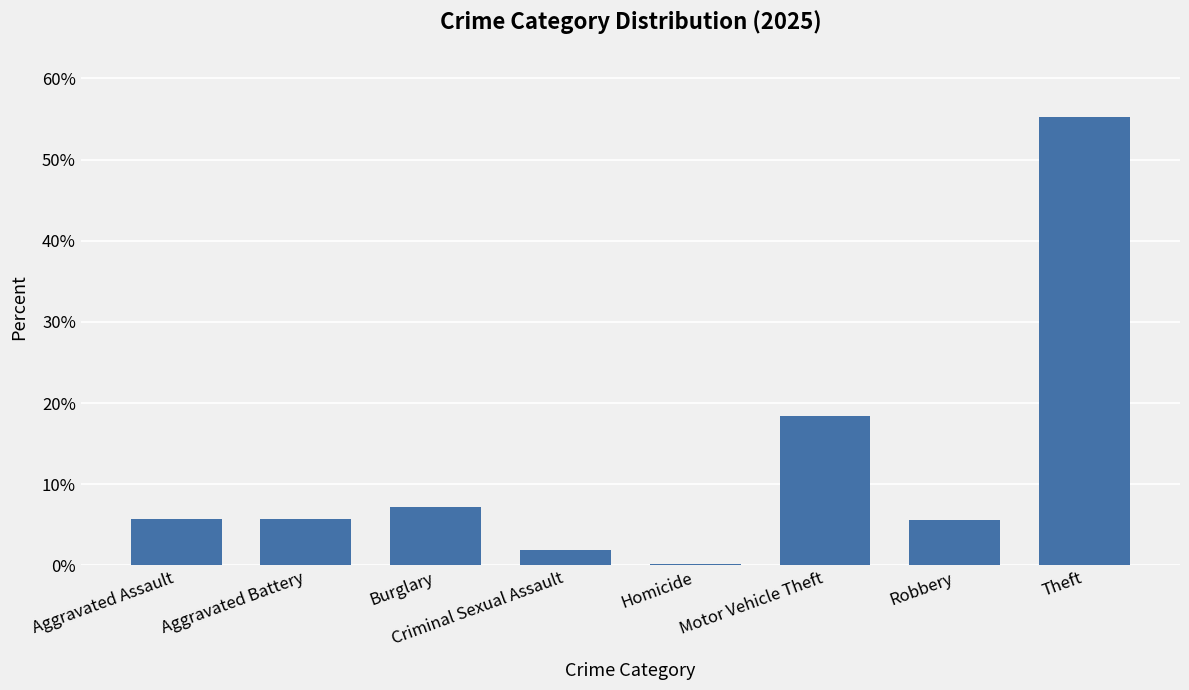

What is the average value?

12.5